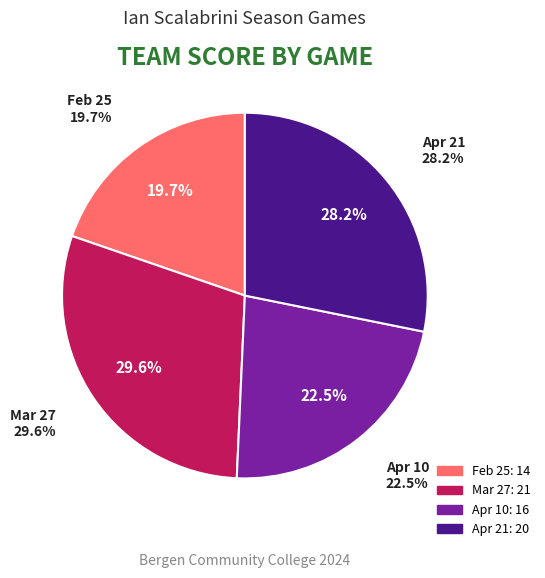

What is the change in value from Feb 25 to Apr 10?

+2